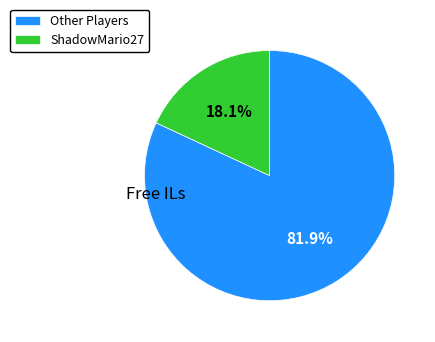

What is the smallest slice in the pie chart?

ShadowMario27